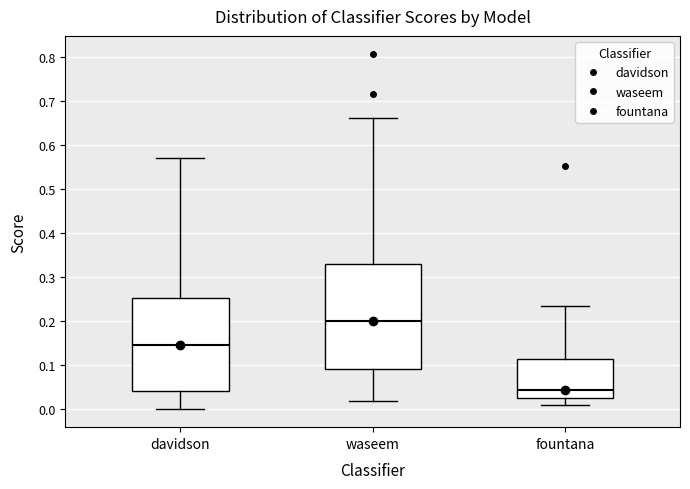

Where is the lower edge of the box for fountana on the y-axis? The values are not printed on the chart, so give them approximately, as read against the axis.

0.02